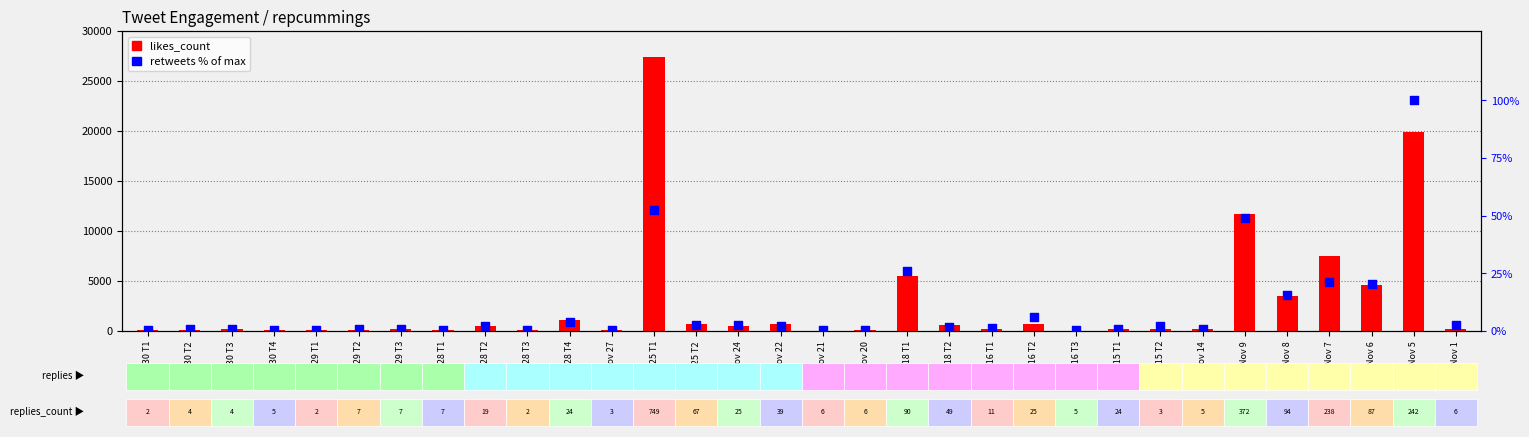

Is the value of likes_count at Nov 7 greater than the value of retweets (% of max) at Nov 18 T1?

Yes